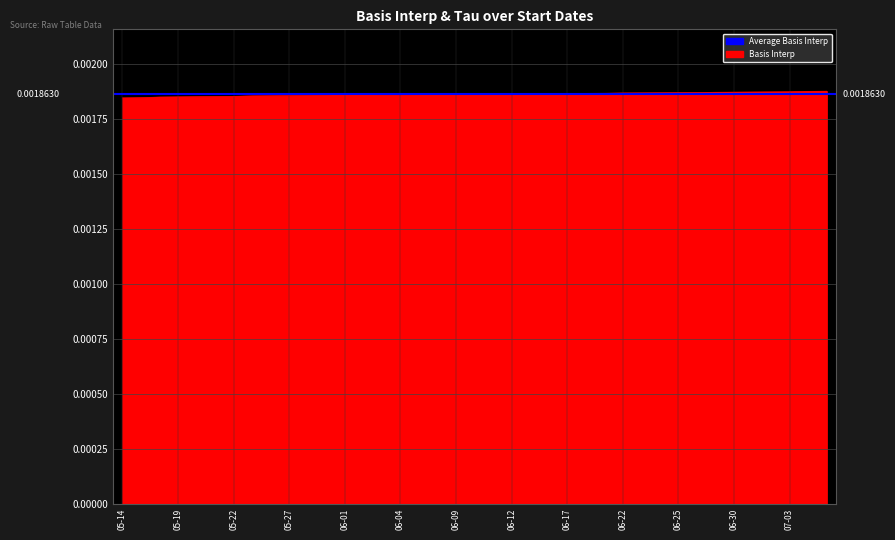

What is the label of the 11th point from the right?

2015-06-23